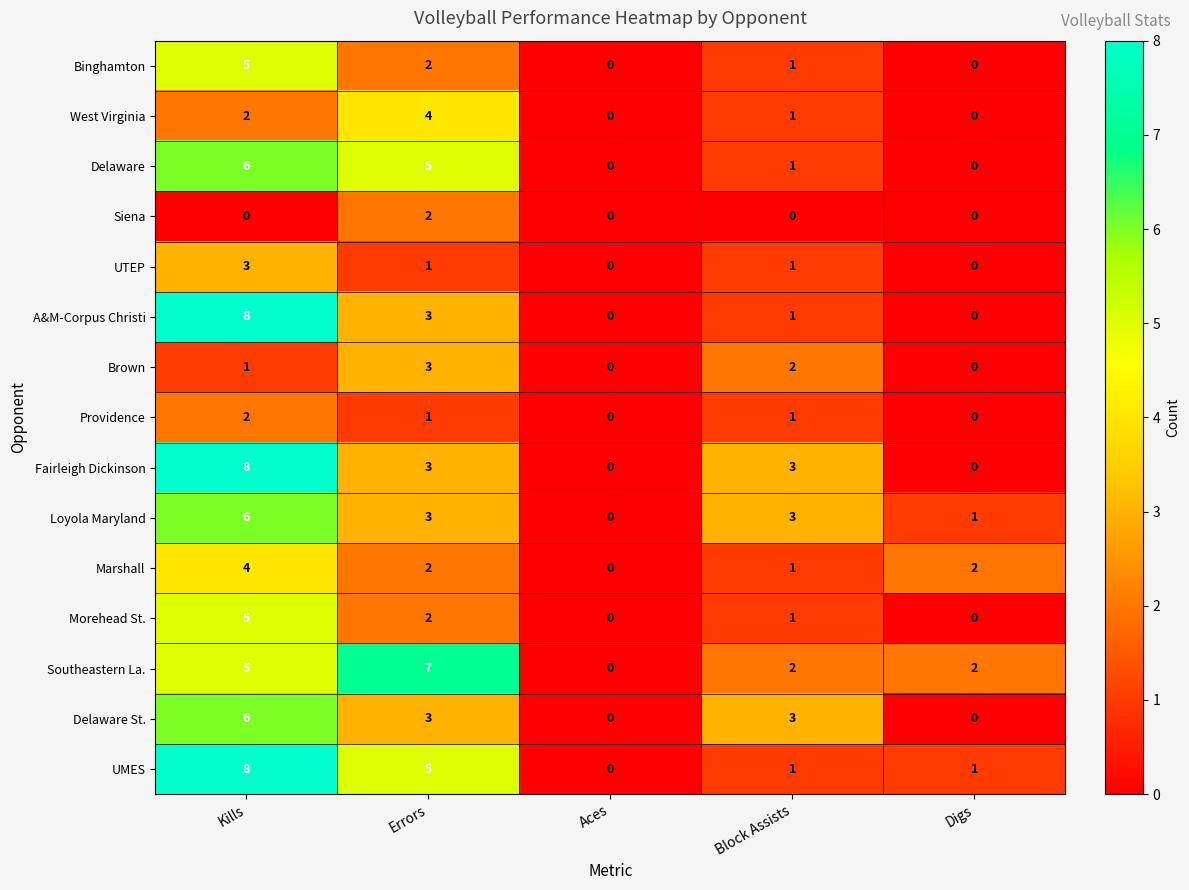

How many UMES values are between 1 and 5?

3